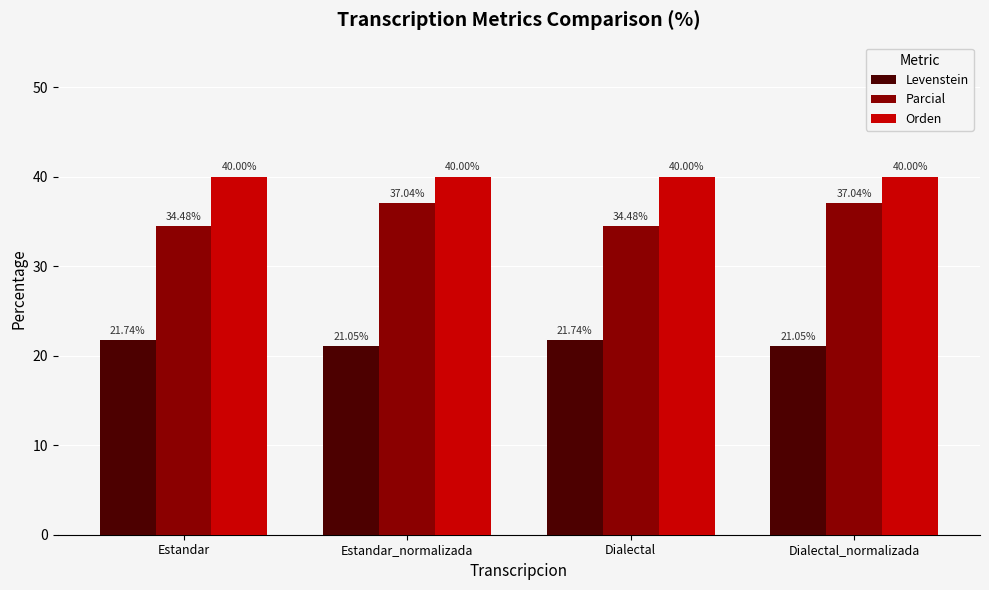

Reading right to left, what are all the values shown in this chart?

Levenstein: 21.1	21.7	21.1	21.7
Parcial: 37.0	34.5	37.0	34.5
Orden: 40.0	40.0	40.0	40.0